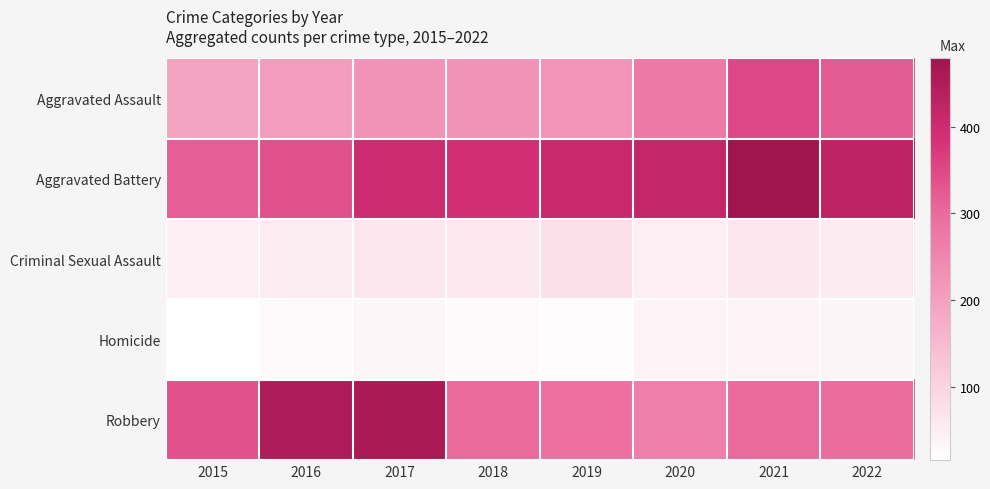

What is the total value across all series at 2016?

1072